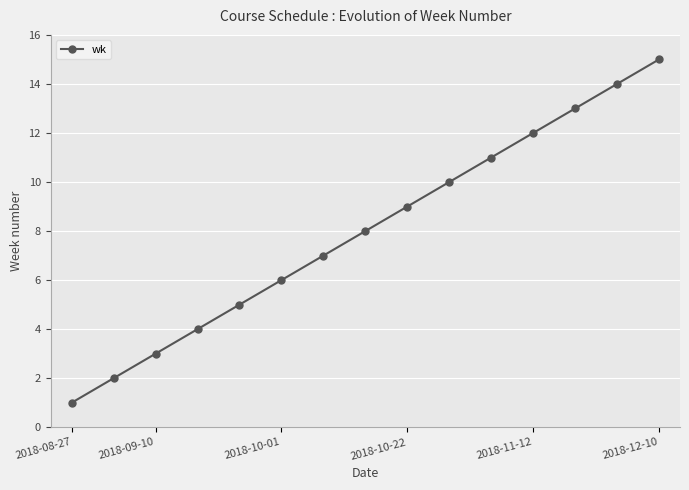

True or false: there are more than 2 points higher than both neighbors.

False